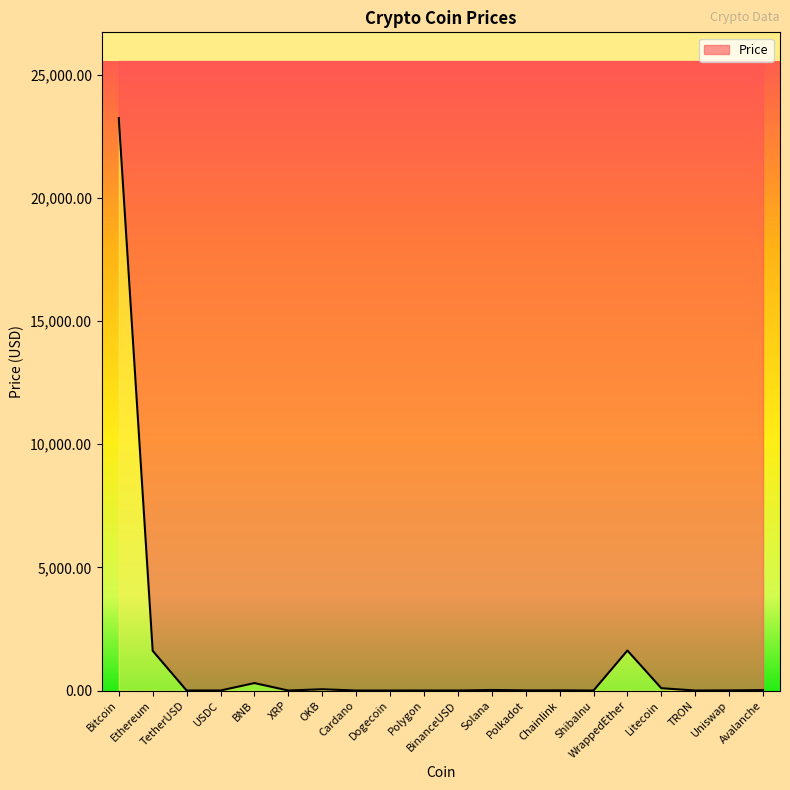

Rank the categories by value from lowest to highest.

ShibaInu, TRON, Dogecoin, Cardano, XRP, TetherUSD, BinanceUSD, USDC, Polygon, Polkadot, Uniswap, Chainlink, Avalanche, Solana, OKB, Litecoin, BNB, Ethereum, WrappedEther, Bitcoin